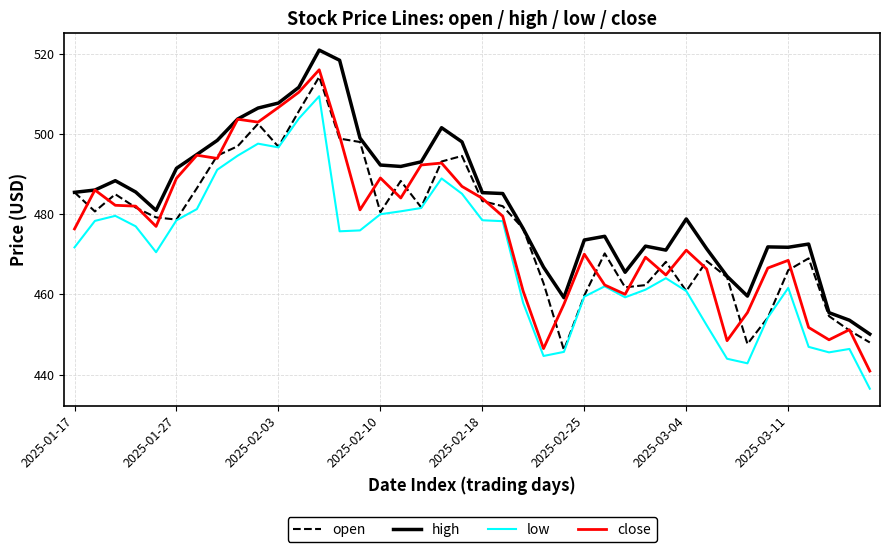

Which series has the widest spread of values?

close